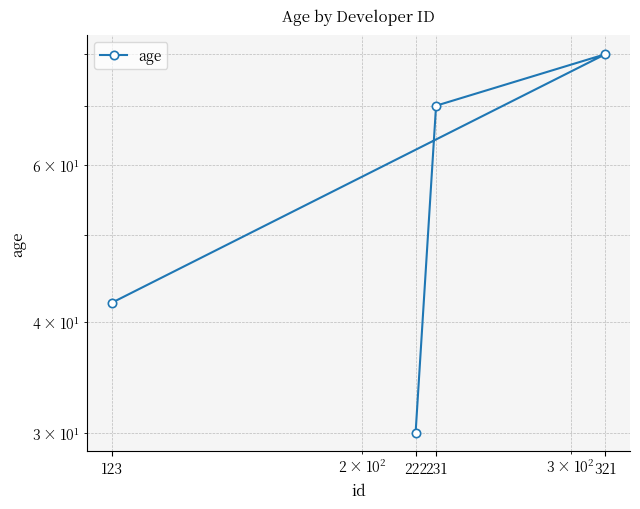

What is the change in value from 123 to 222?

-12